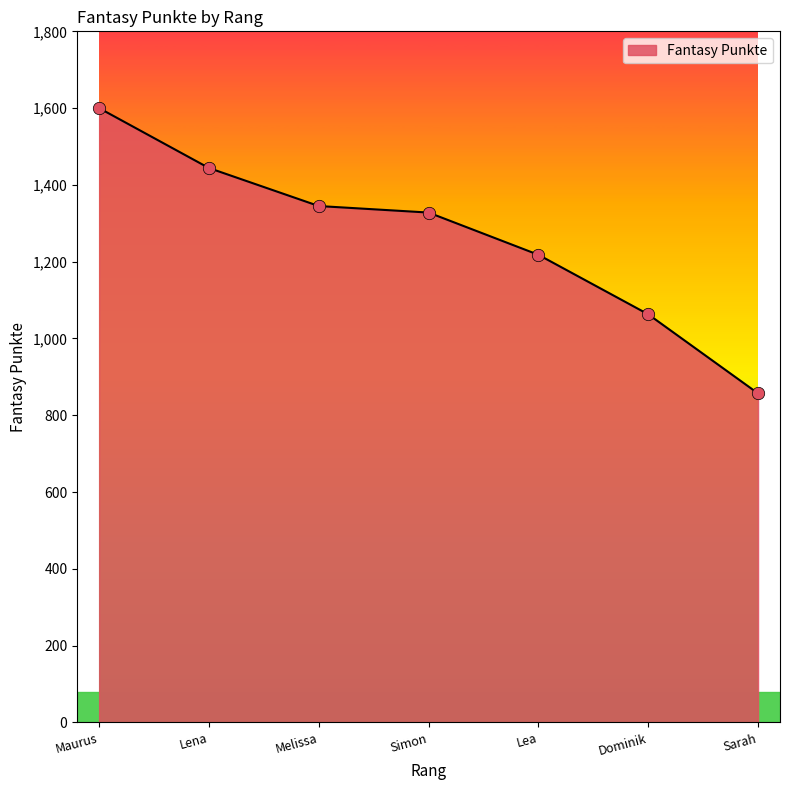

What is the ratio of the value at Maurus to the value at Lea?

1.3